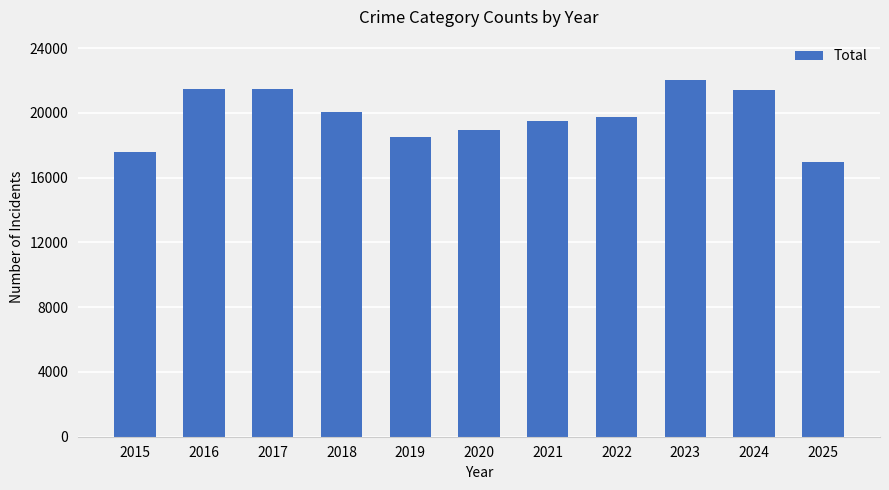

What is the change in value from 2022 to 2023?

+2276